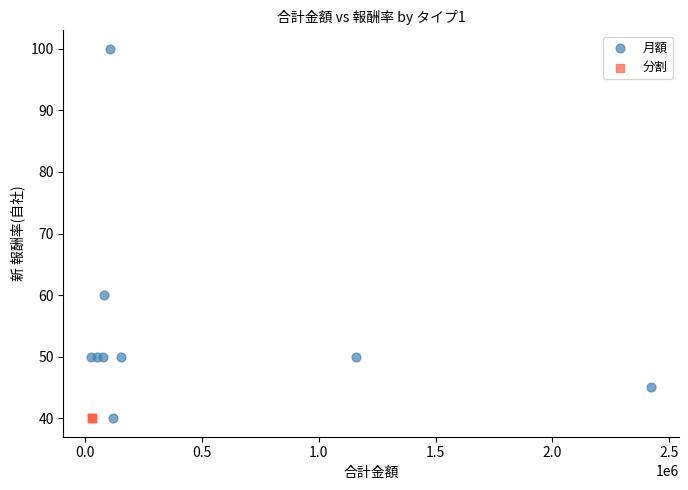

Which series reaches the maximum Y coordinate?

月額